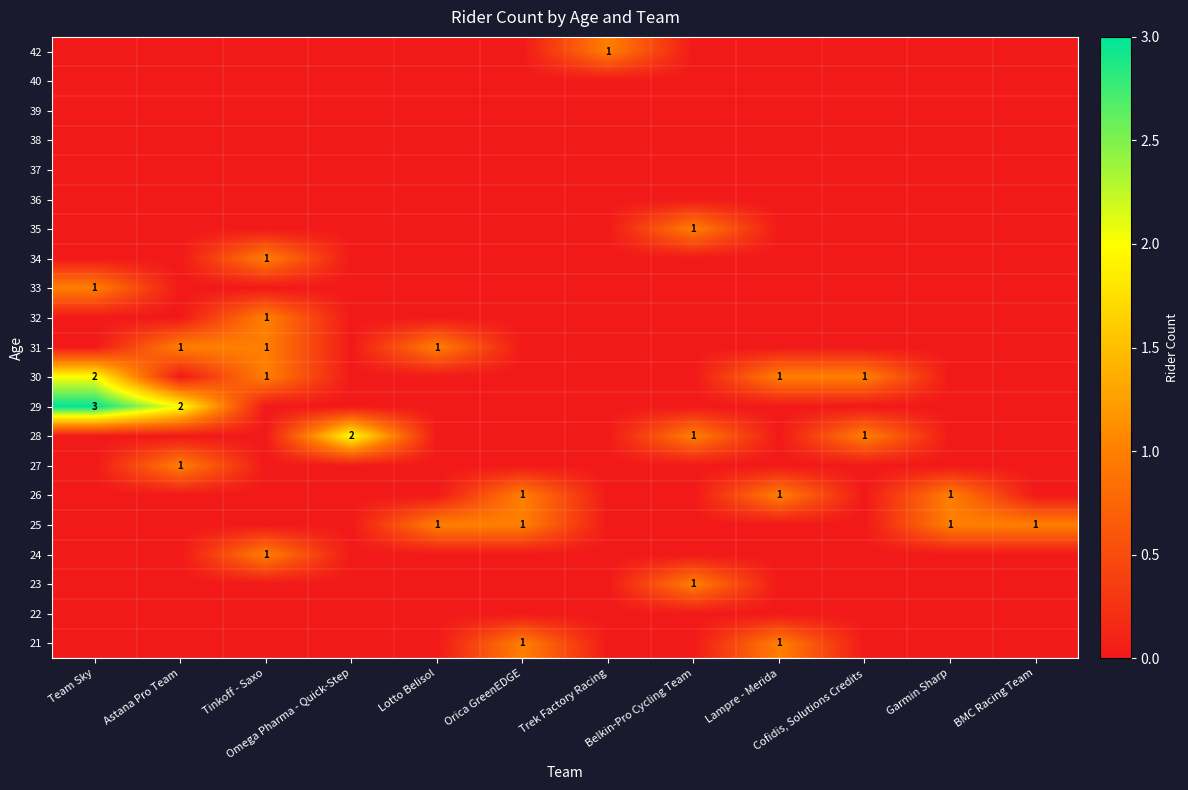

Is it true that 31 equals 1 at Astana Pro Team?

True